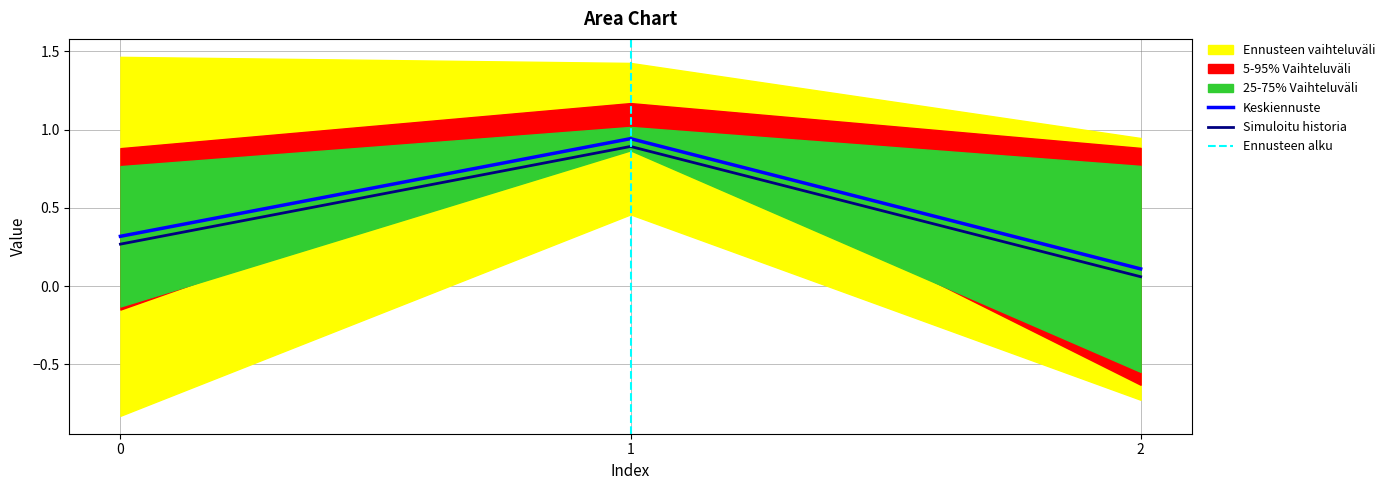

Is it true that Keskiennuste equals 0.3 at 0?

True